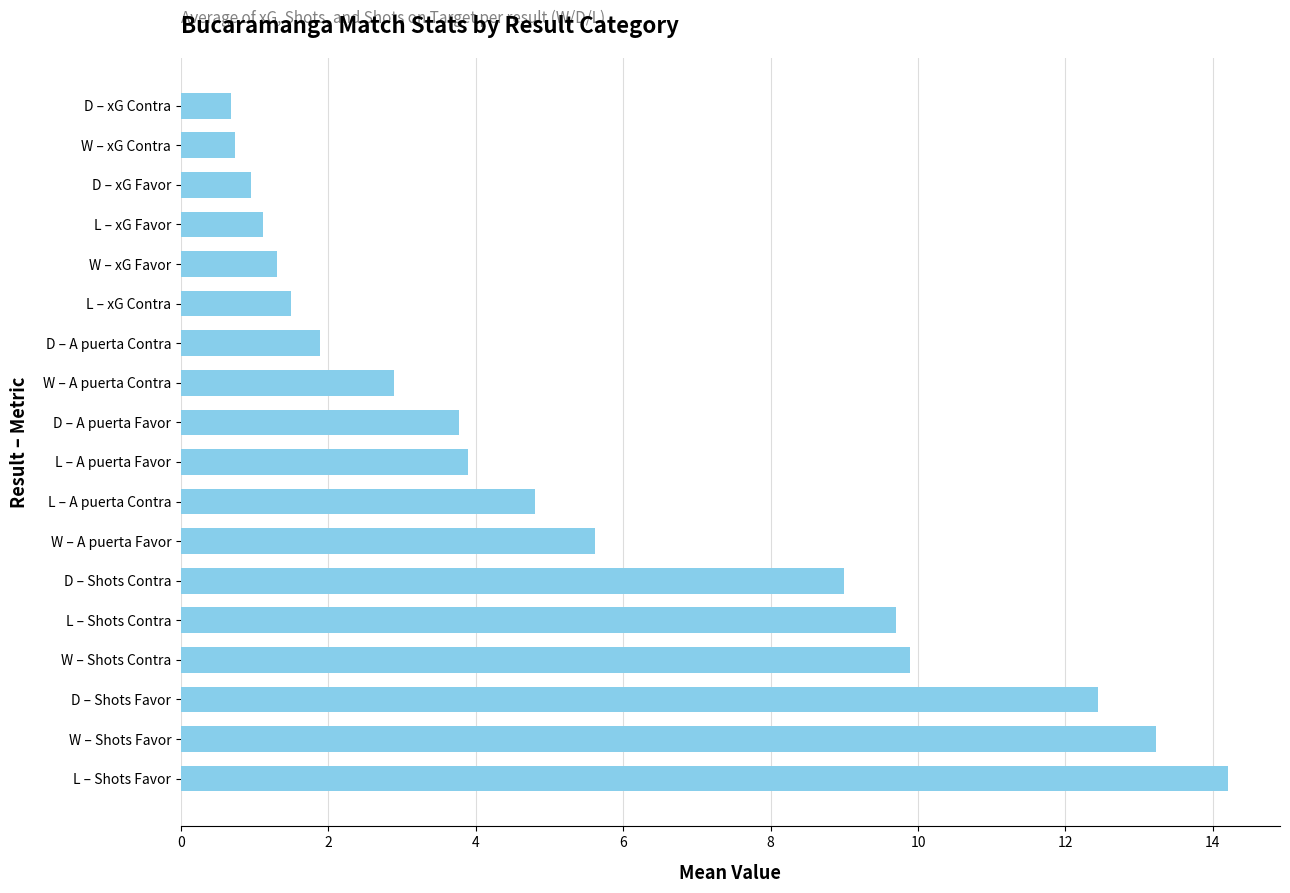

Which category has the highest value across all series?

L – Shots Favor